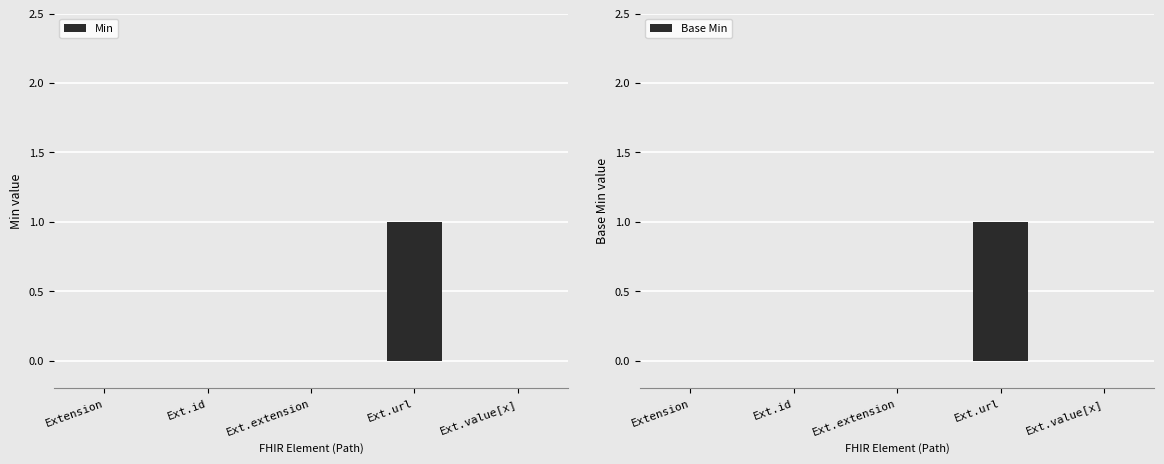

The Base Min series shows 0 at Ext.extension. True or false?

True